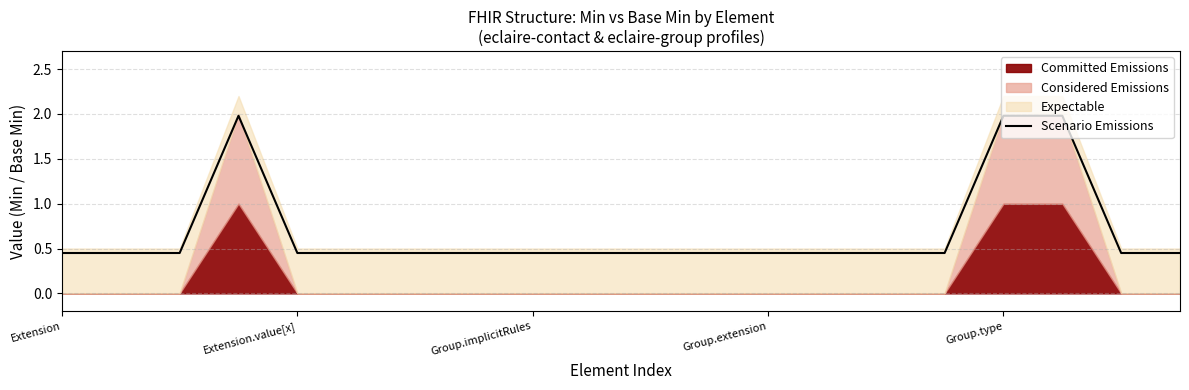

Which category has the lowest value across all series?

Extension